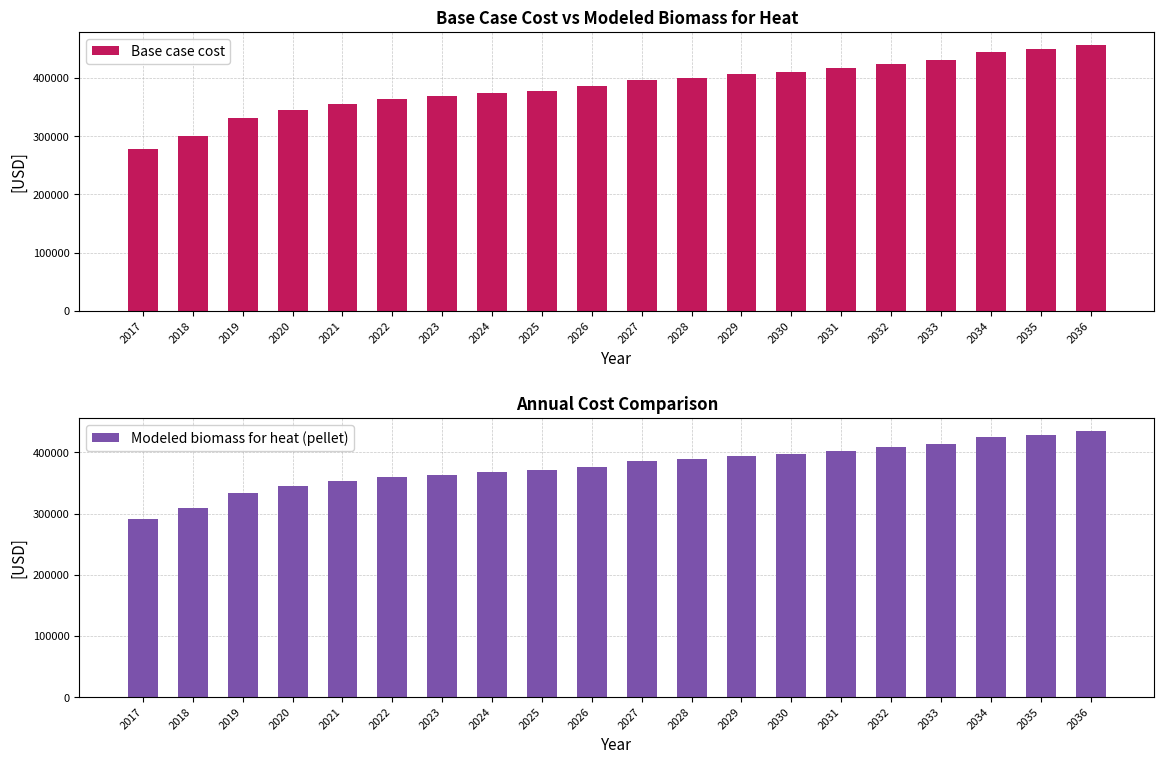

Reading left to right, extract all data points from this chart.

Base case cost: 2017=278304.4	2018=300181.0	2019=330653.3	2020=345493.8	2021=355644.4	2022=363454.8	2023=368920.5	2024=373599.8	2025=378283.7	2026=385306.9	2027=395877.7	2028=400617.4	2029=406148.4	2030=410090.8	2031=417204.3	2032=424312.1	2033=430633.3	2034=444194.2	2035=448993.1	2036=456196.7
Modeled biomass for heat (pellet): 2017=290760.5	2018=308559.3	2019=333507.8	2020=345478.1	2021=353560.6	2022=359707.7	2023=363914.9	2024=367475.8	2025=371048.9	2026=376571.9	2027=385914.4	2028=389565.0	2029=393881.7	2030=396881.0	2031=402529.0	2032=408177.7	2033=413178.4	2034=425160.5	2035=428915.6	2036=434684.4